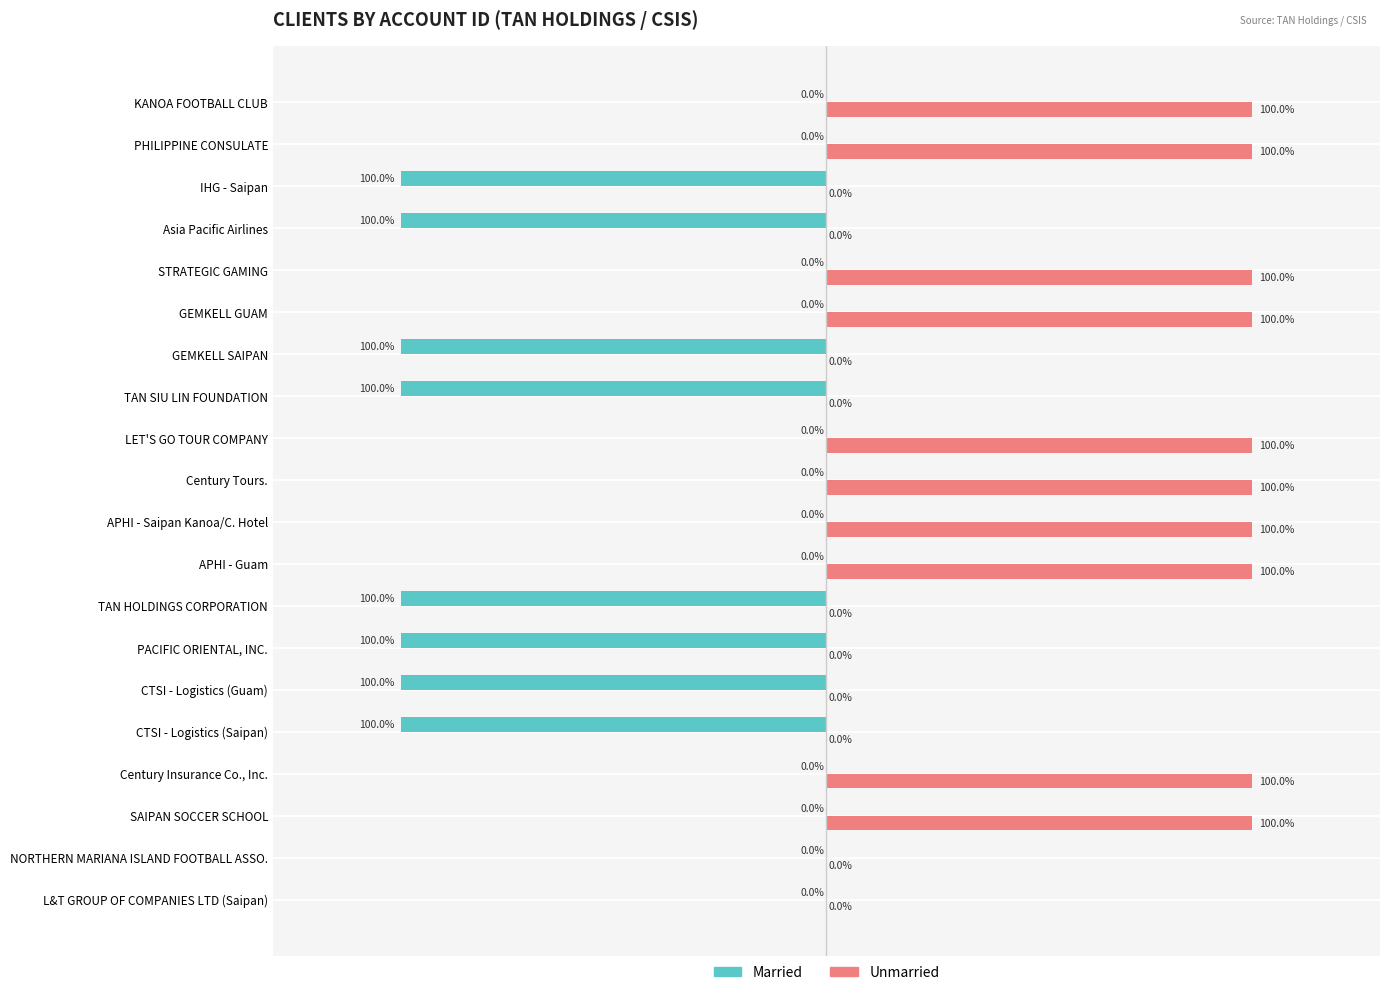

At which label is Married closest to -50?

L&T GROUP OF COMPANIES LTD (Saipan)